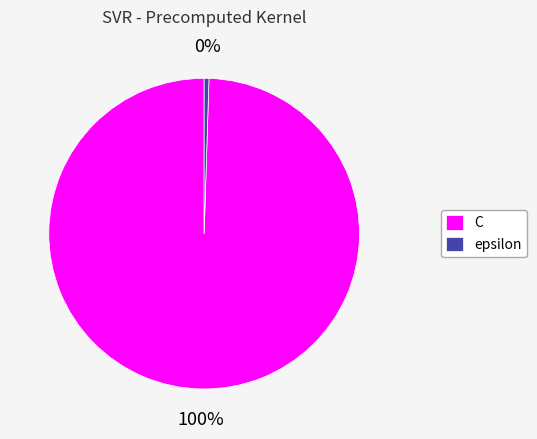

Count the number of slices in the pie.

2